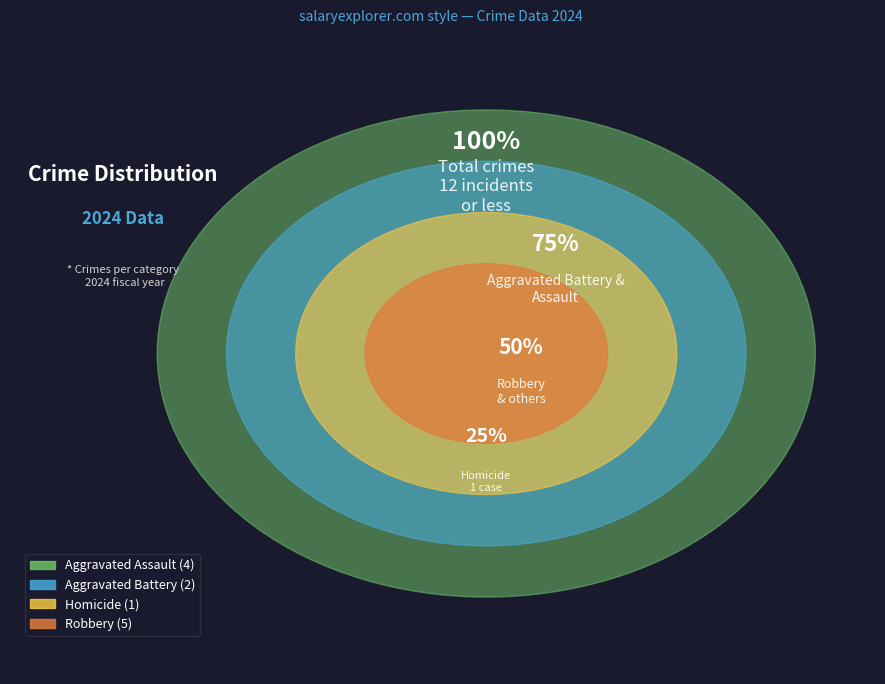

To the nearest percent, what is the average slice percentage?

25%